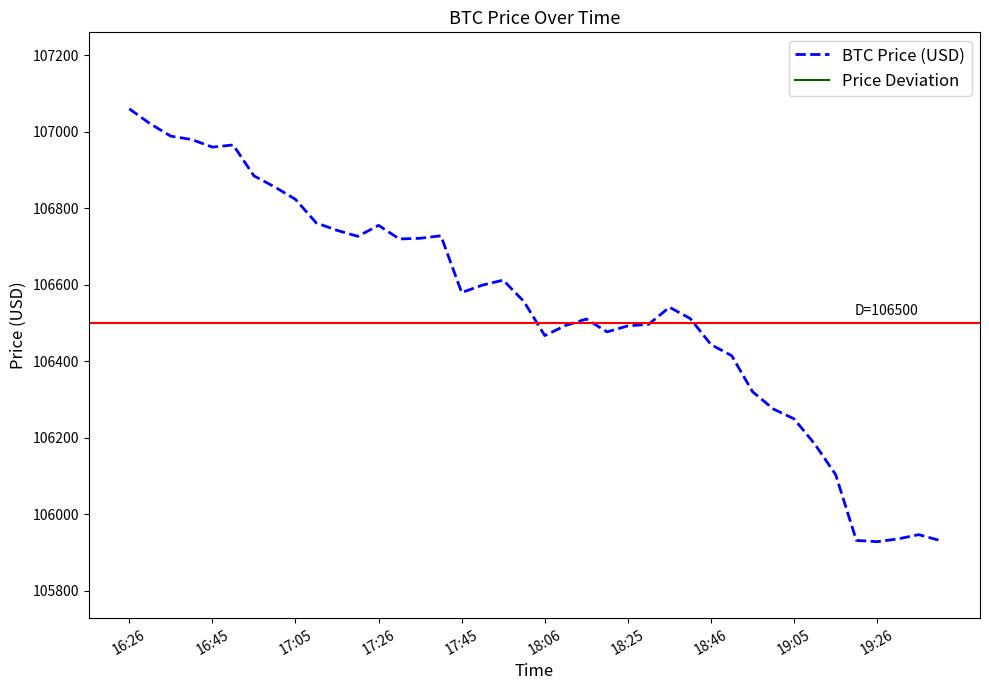

What is the label of the 27th point from the left?

26